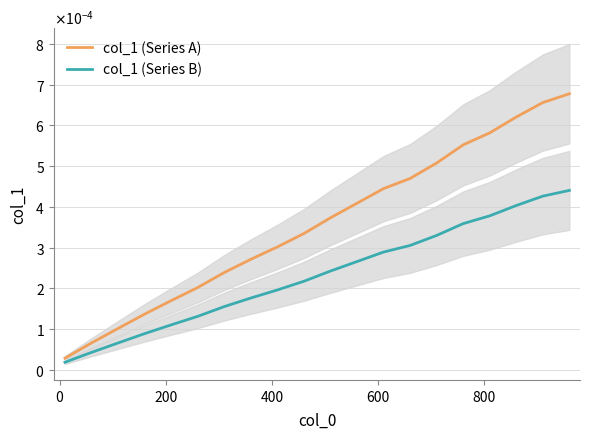

Which series has the largest total across all categories?

col_1 (Series A)